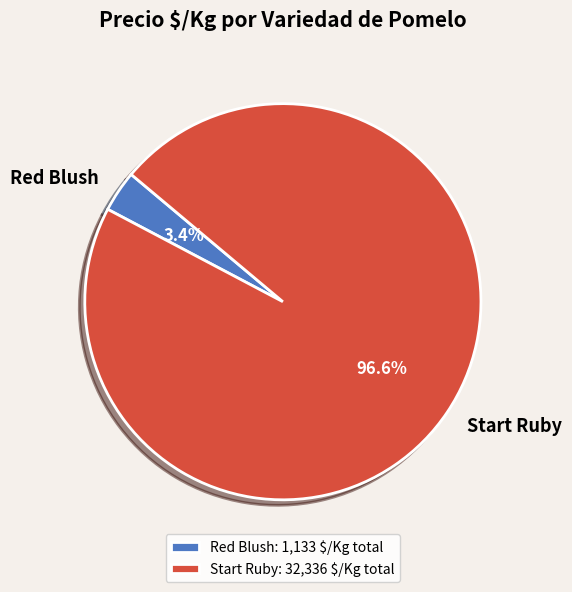

How many slices are in this pie chart?

2